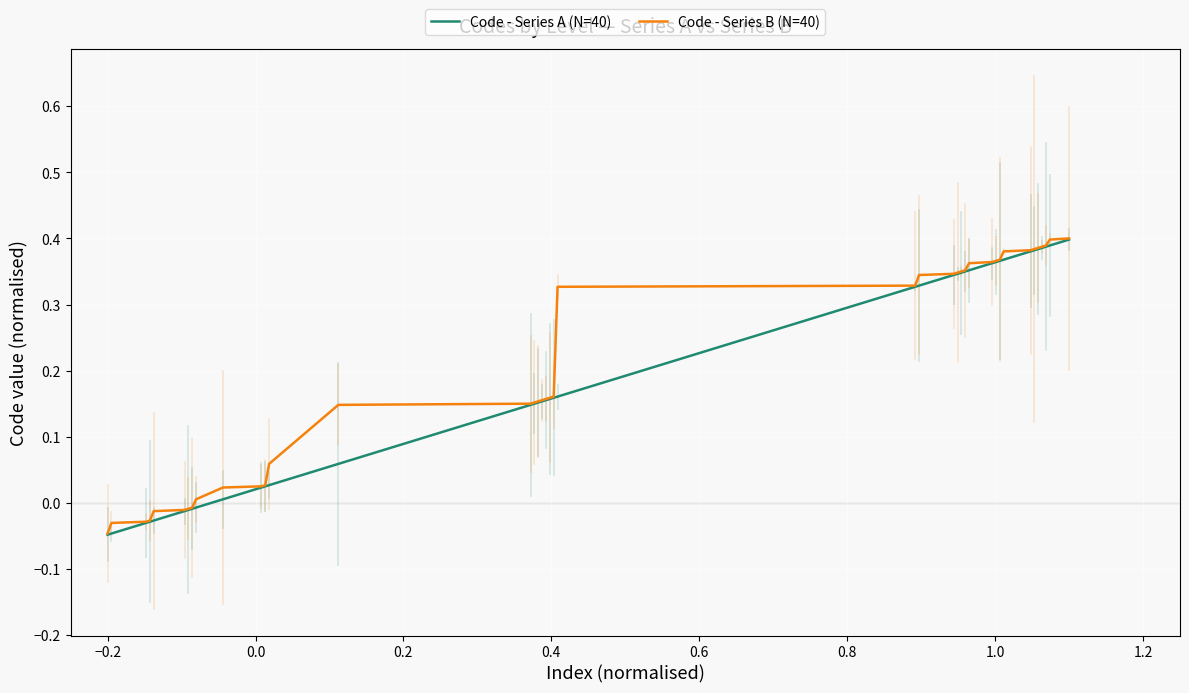

What is the difference between the second highest and second lowest values in the Code - Series B (N=40) series?

0.4